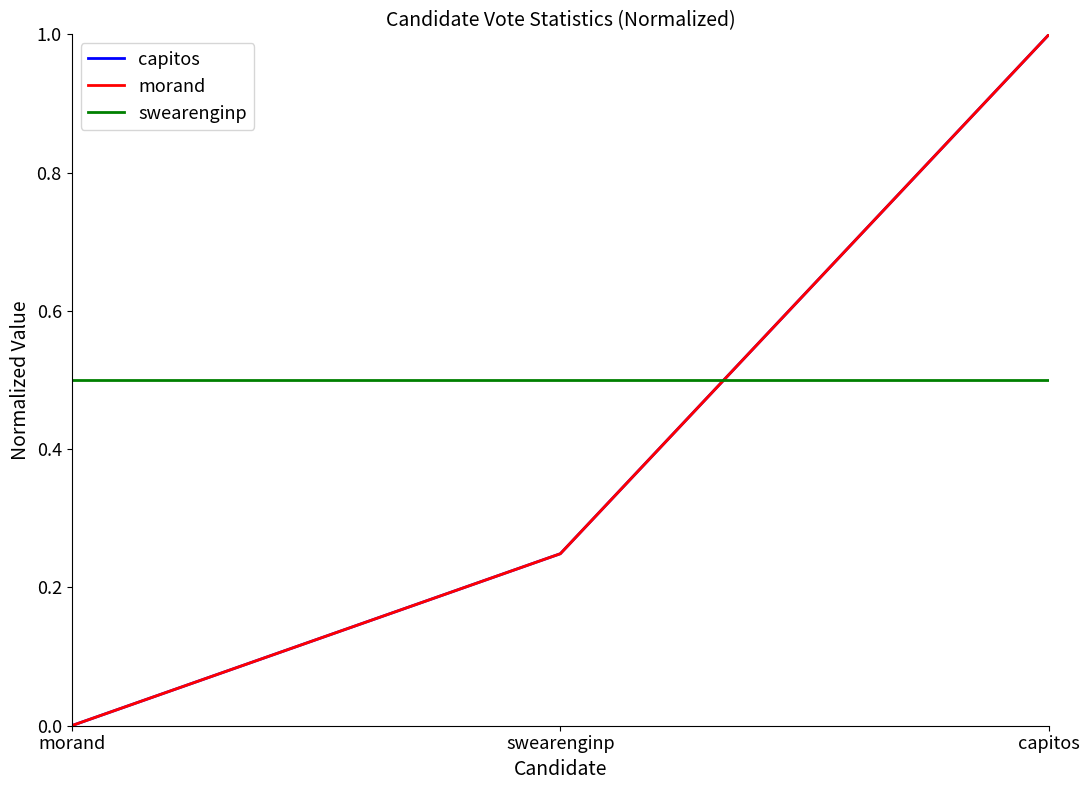

Does the chart have visible grid lines?

No